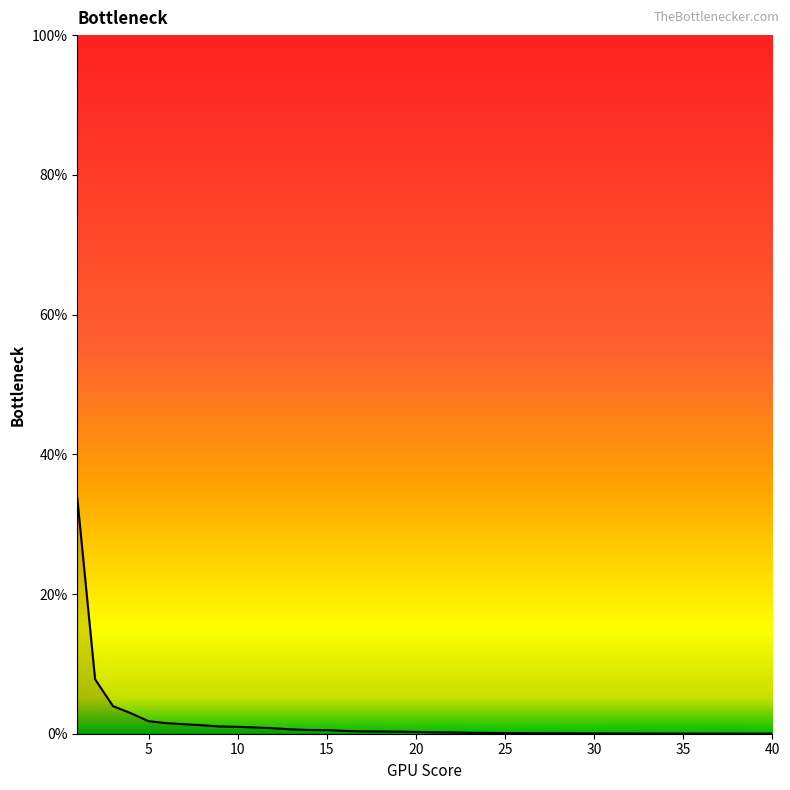

Is this an area chart (filled region under the line)?

Yes